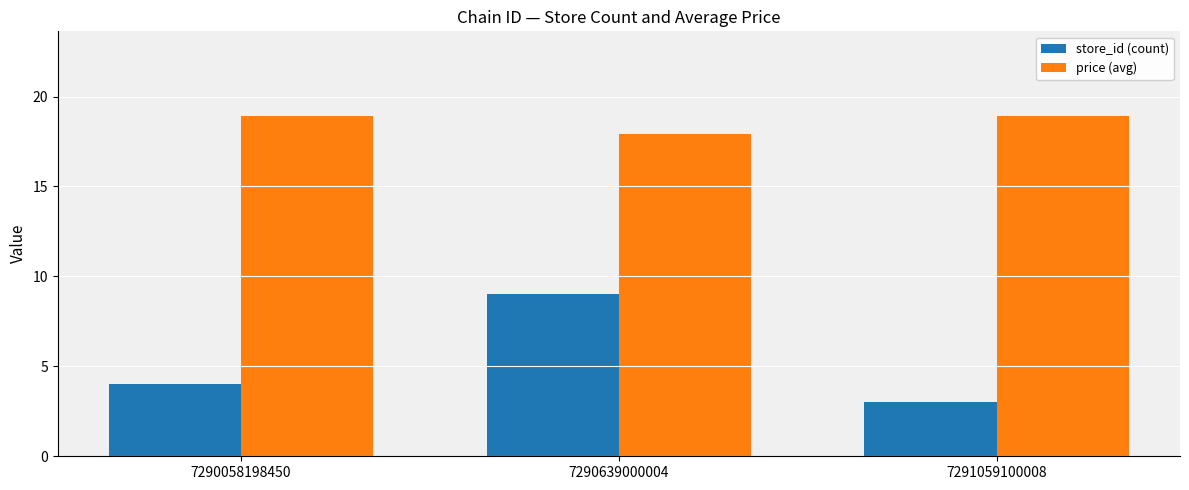

Reading right to left, transcribe all the data shown in this chart.

store_id (count): 3.0	9.0	4.0
price (avg): 18.9	17.9	18.9